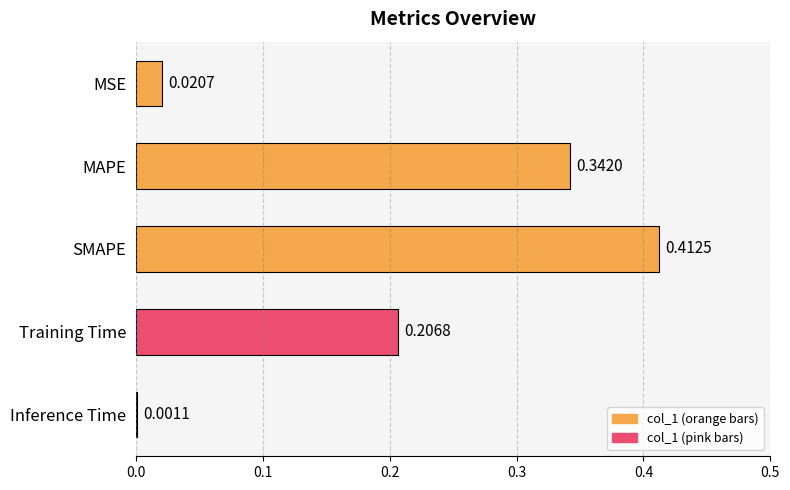

What is the sum of all values?

1.0